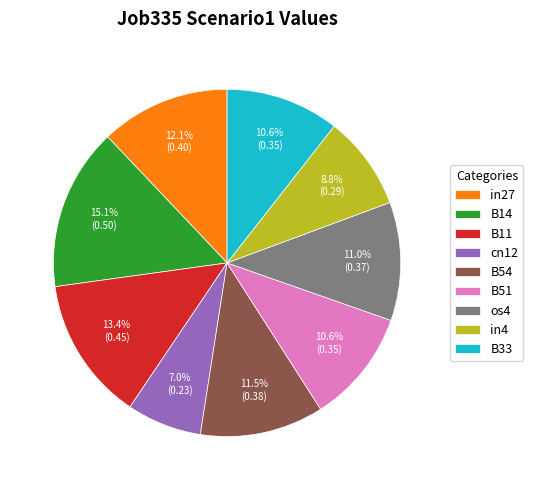

Which has a higher value, in27 or cn12?

in27